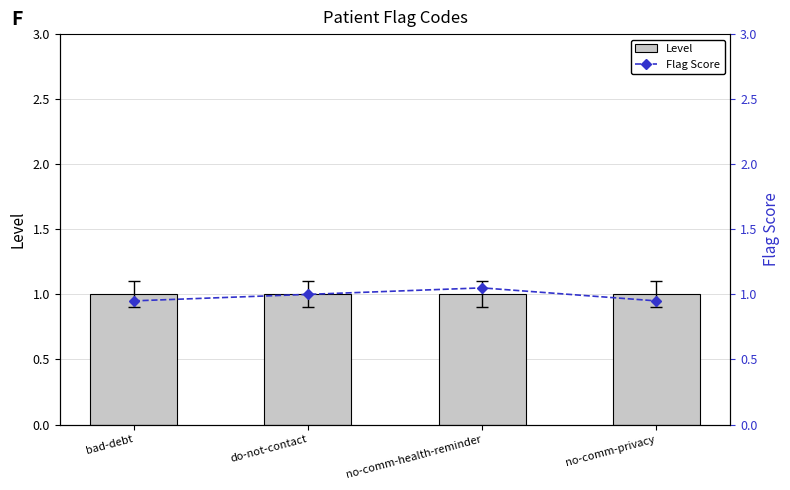

At which category does the chart reach its minimum across all series?

bad-debt